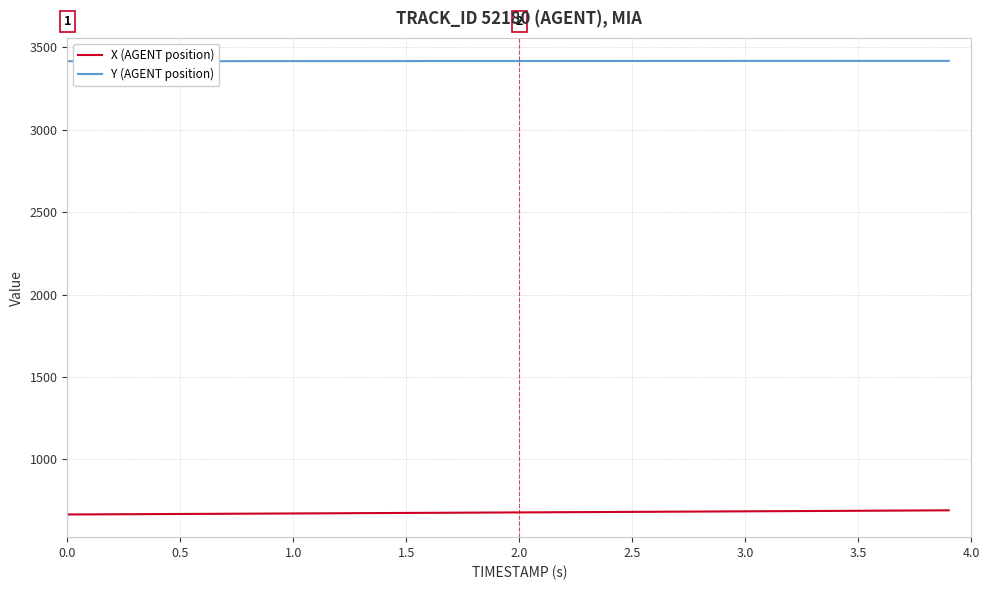

True or false: Y (AGENT position) and X (AGENT position) intersect in this chart.

False